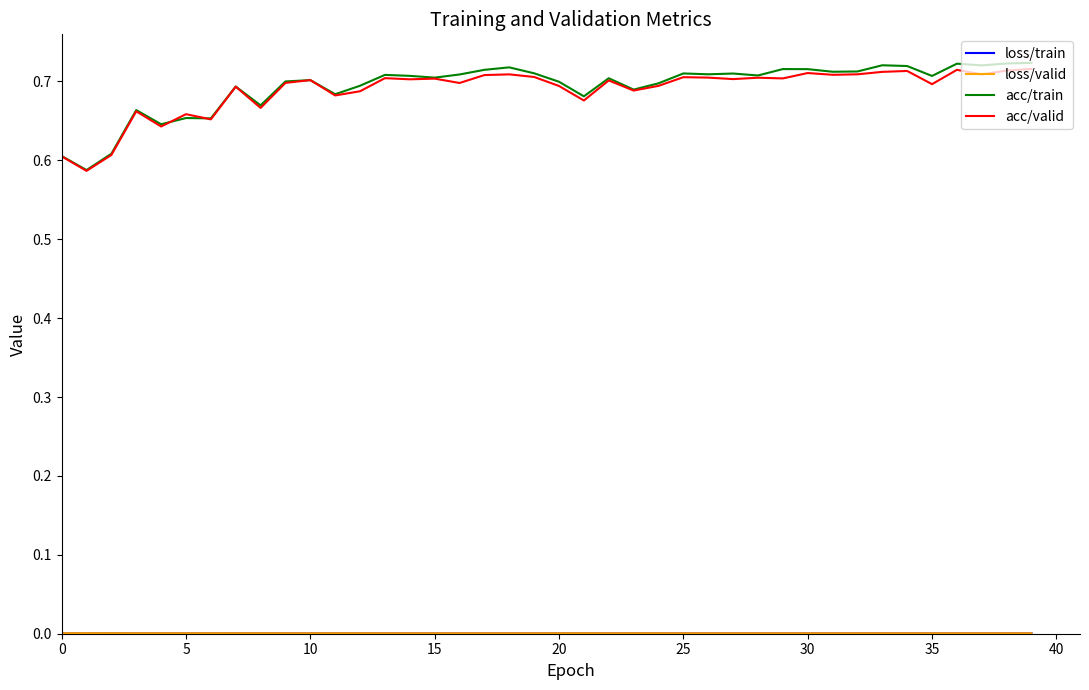

Which series has the widest spread of values?

acc/train